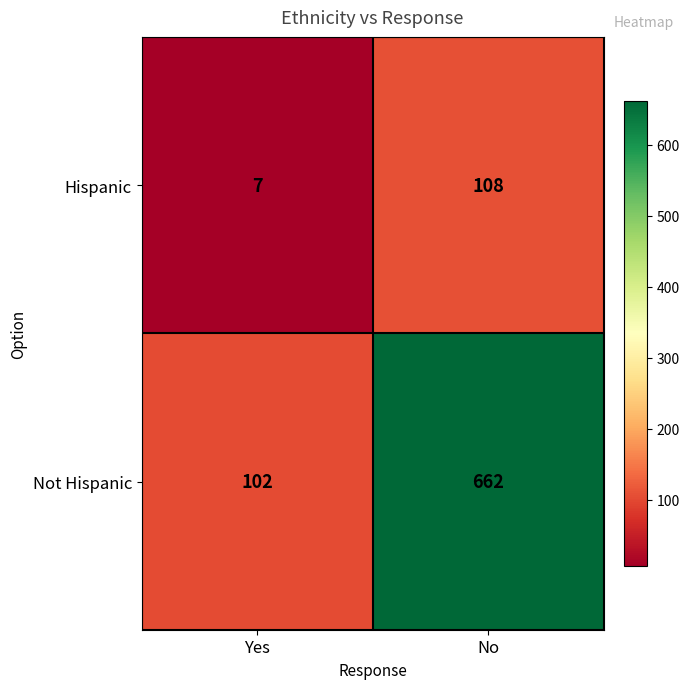

How many categories are shown in the chart?

2